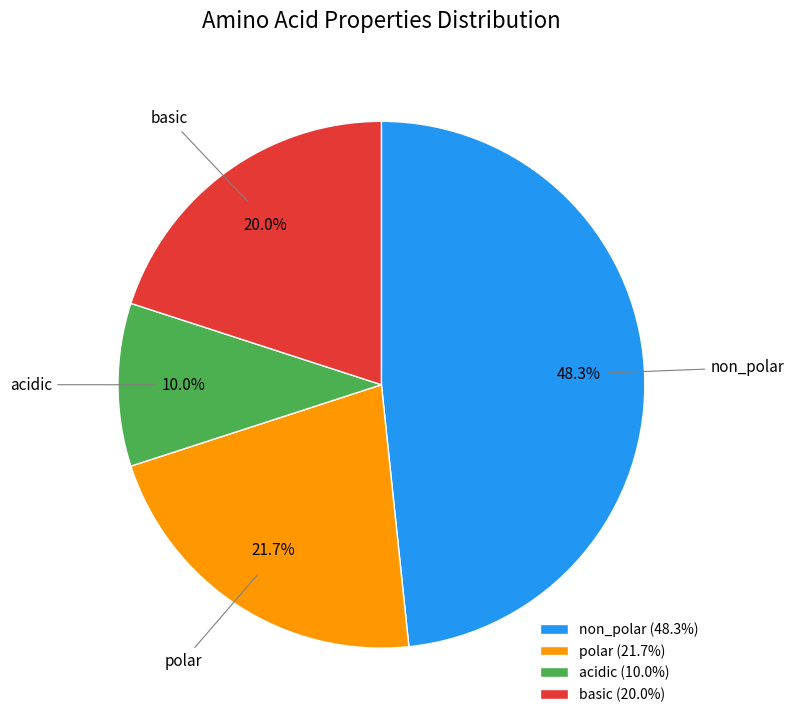

What percentage do acidic and polar together represent?

31.7%